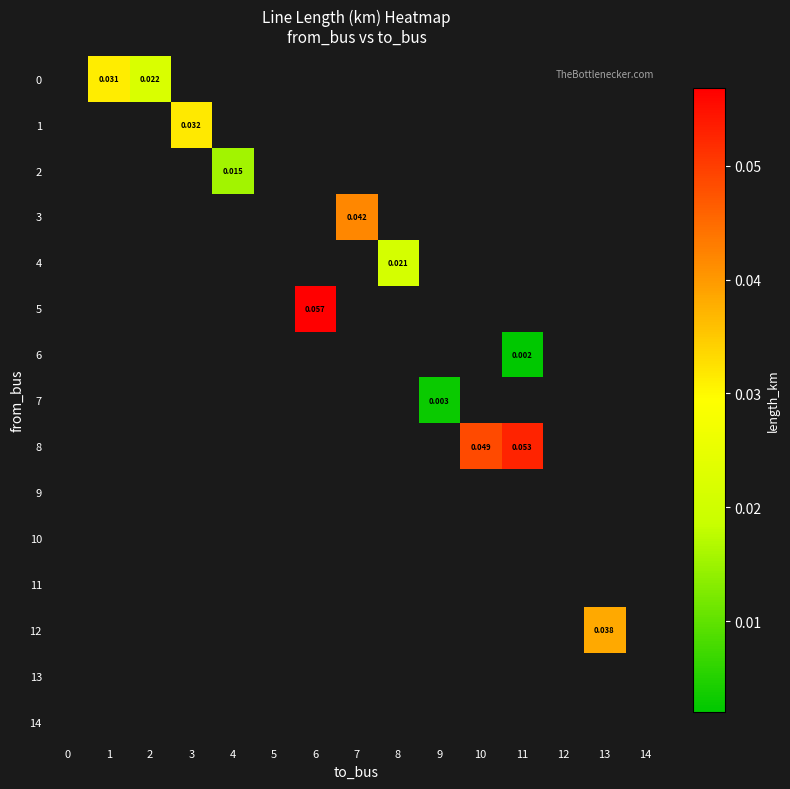

Between 12 and 4, which is larger?

4